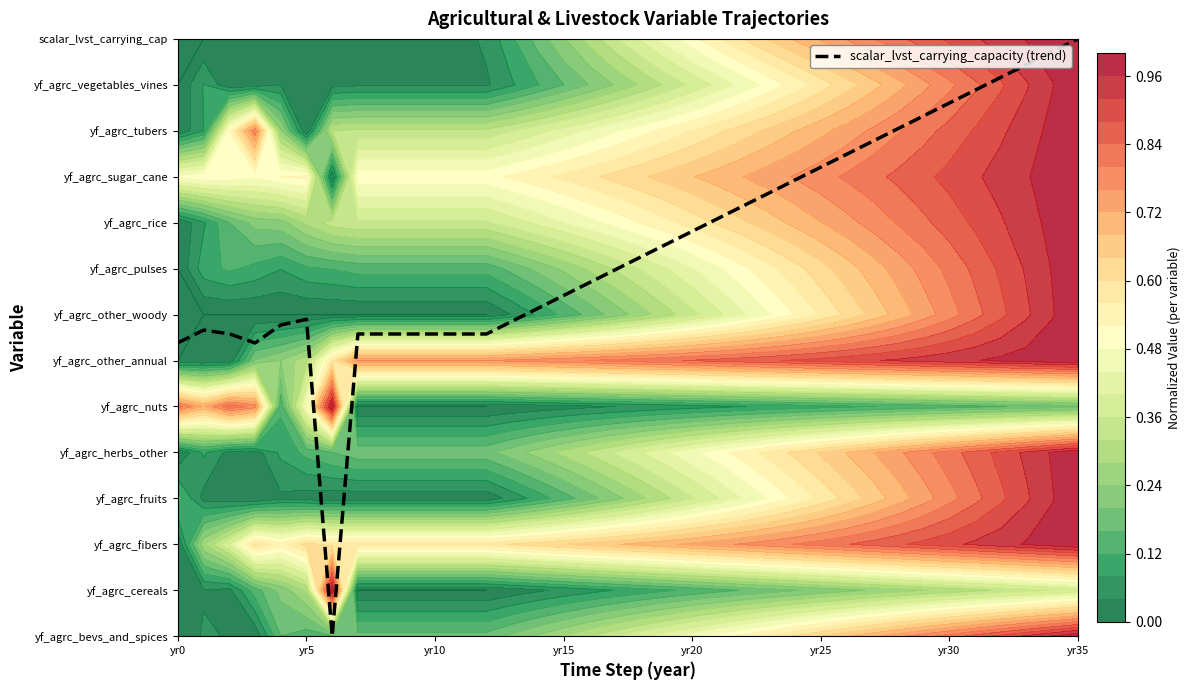

Which category has the highest value across all series?

yr35